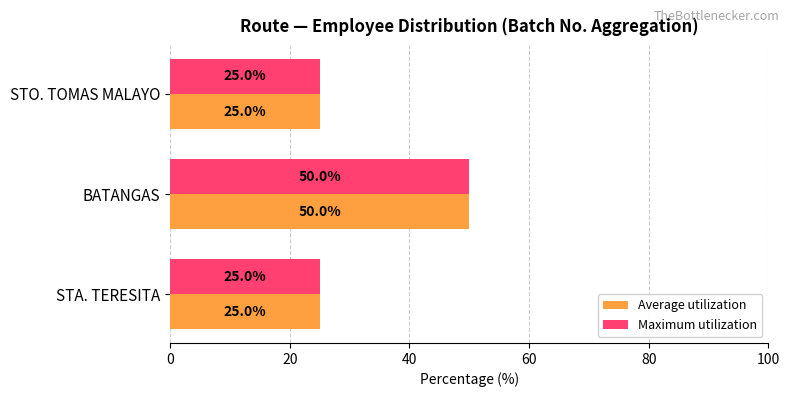

The Maximum utilization series shows 50 at BATANGAS. True or false?

True